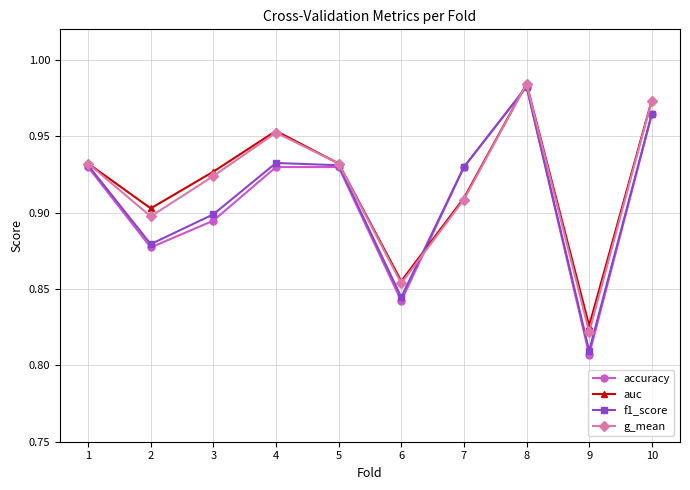

At which category does accuracy reach its first local valley?

2